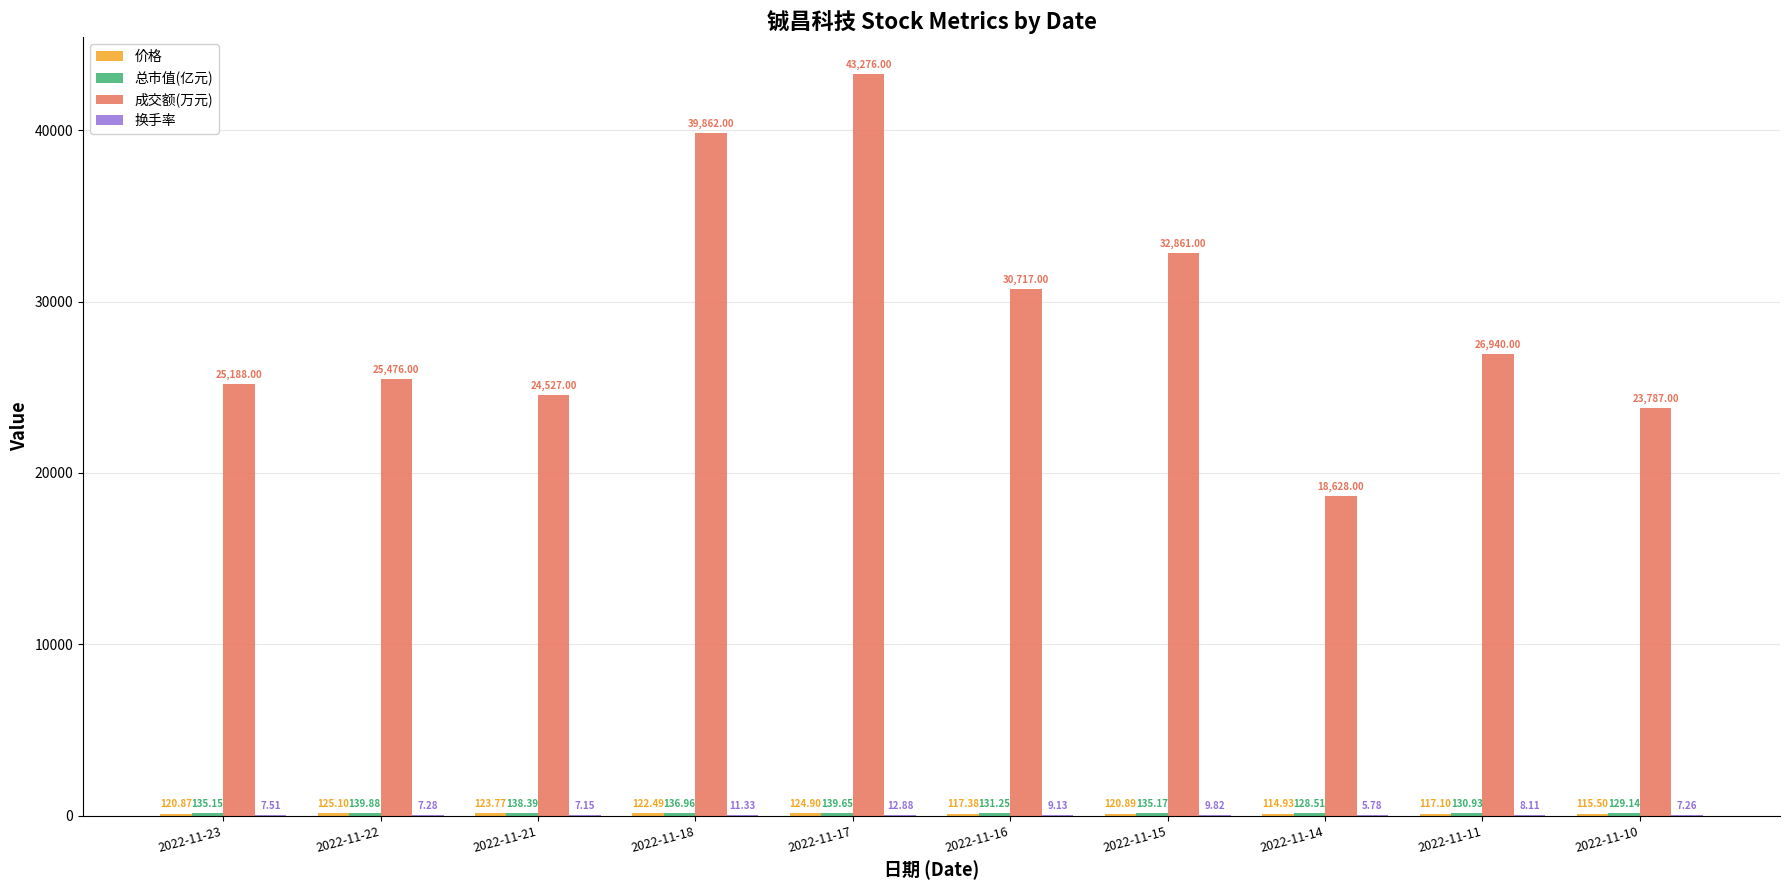

What is the sum of all 成交额(万元) values?

291262.0